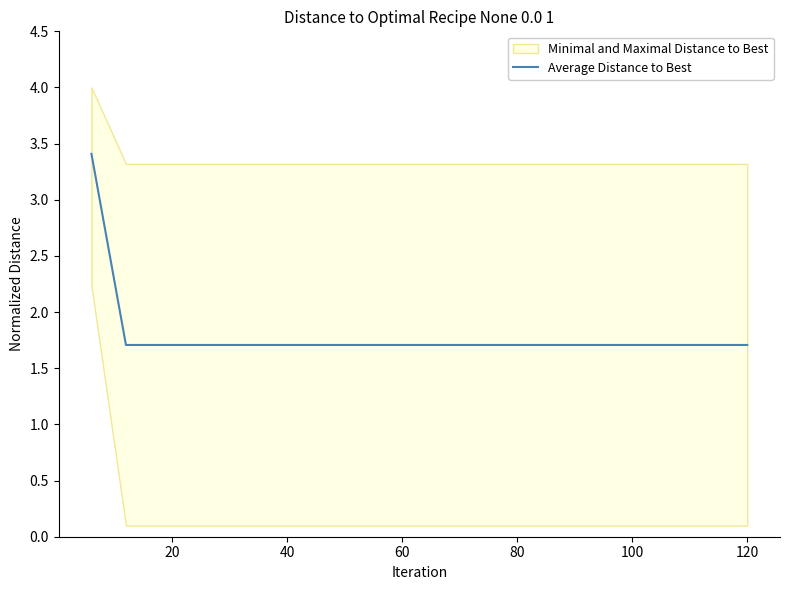

Count the values in the range 1 to 2.

19